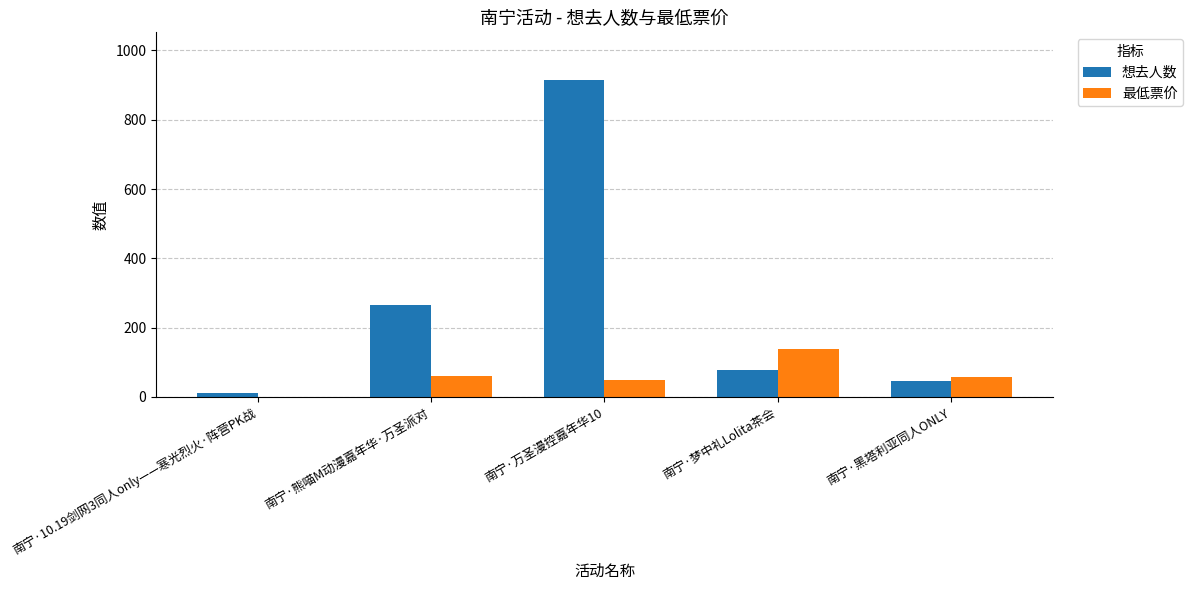

At which category is the sum across all series the highest?

南宁·万圣漫控嘉年华10